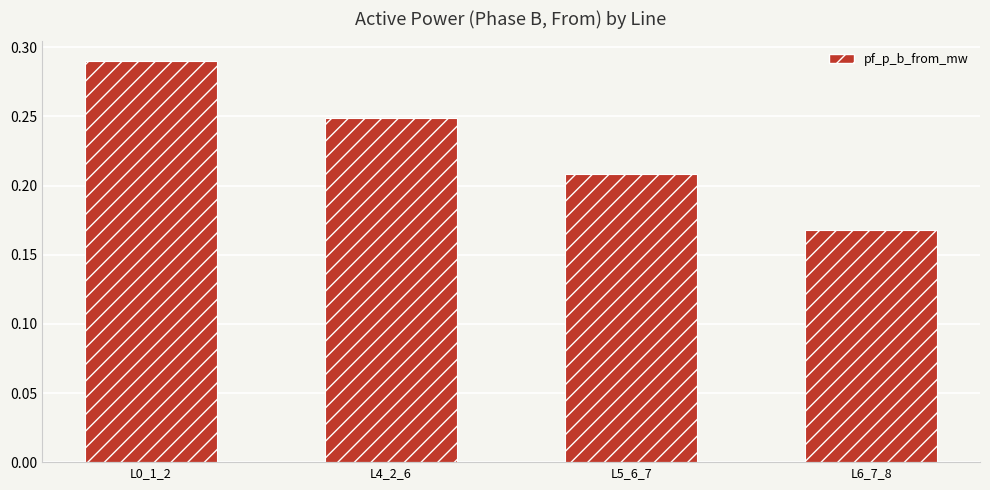

Between L0_1_2 and L5_6_7, which is larger?

L0_1_2